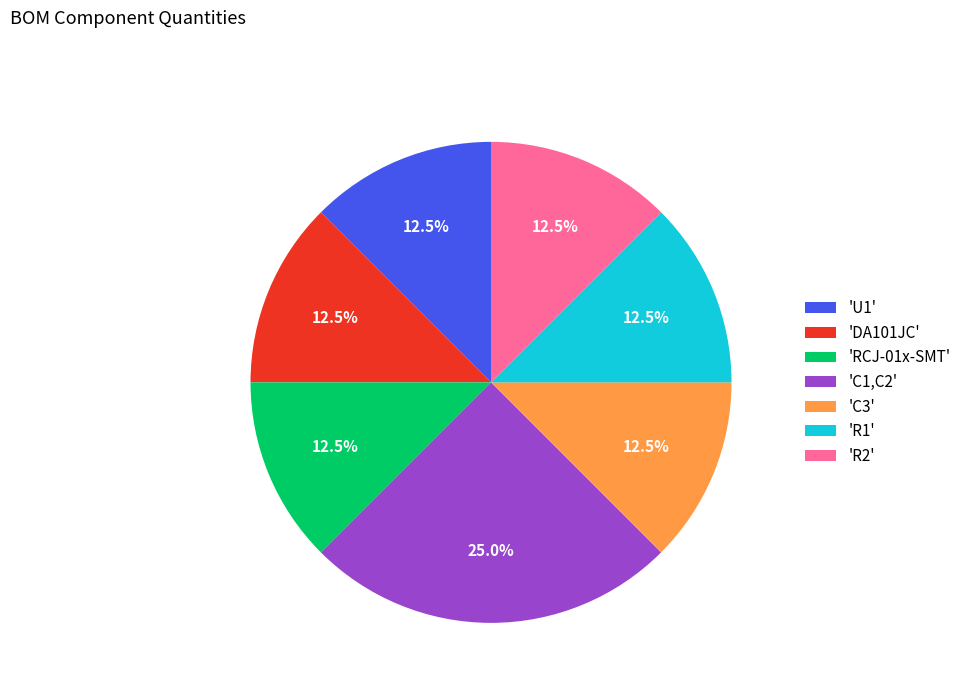

Is the sum of 'DA101JC' and 'R2' greater than half?

No